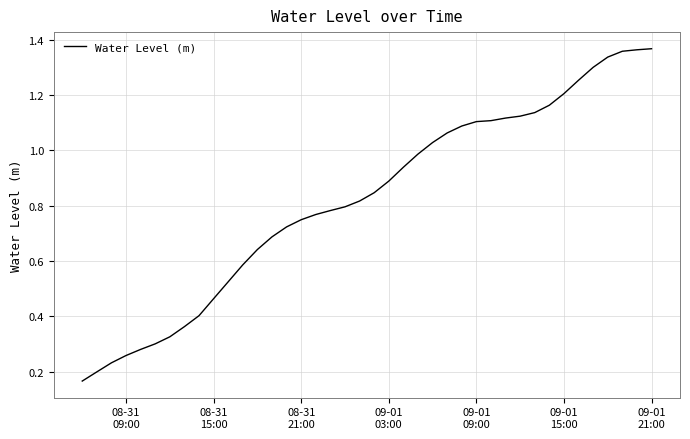

Reading left to right, transcribe all the data shown in this chart.

0.2	0.2	0.2	0.3	0.3	0.3	0.3	0.4	0.4	0.5	0.5	0.6	0.6	0.7	0.7	0.7	0.8	0.8	0.8	0.8	0.8	0.9	0.9	1.0	1.0	1.1	1.1	1.1	1.1	1.1	1.1	1.1	1.2	1.2	1.3	1.3	1.3	1.4	1.4	1.4